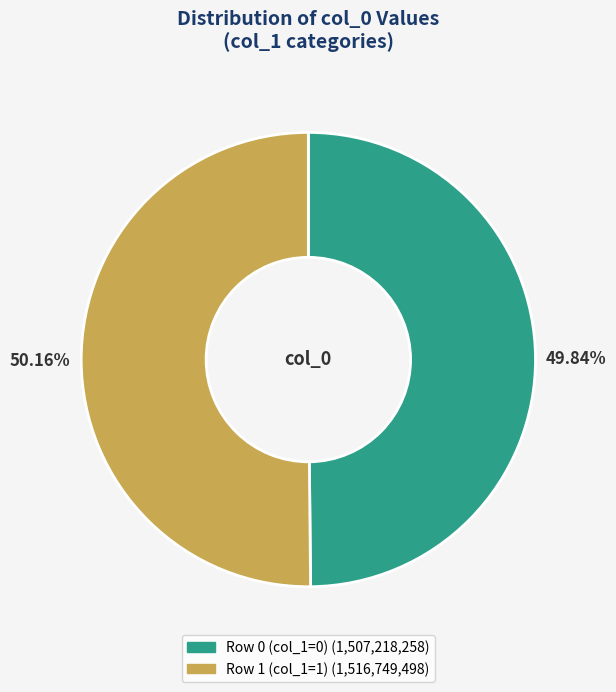

Which slice is the largest?

1516749498